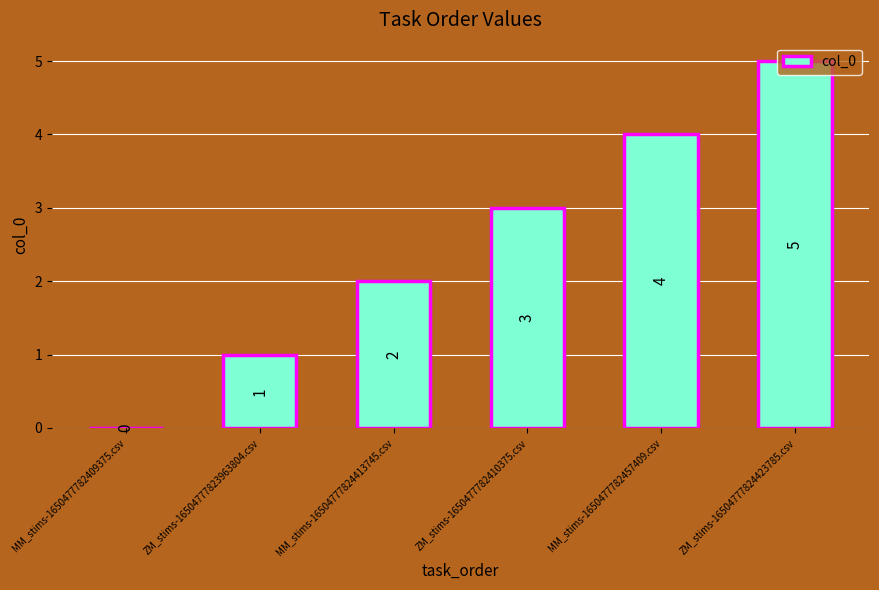

Are the bars horizontal?

No